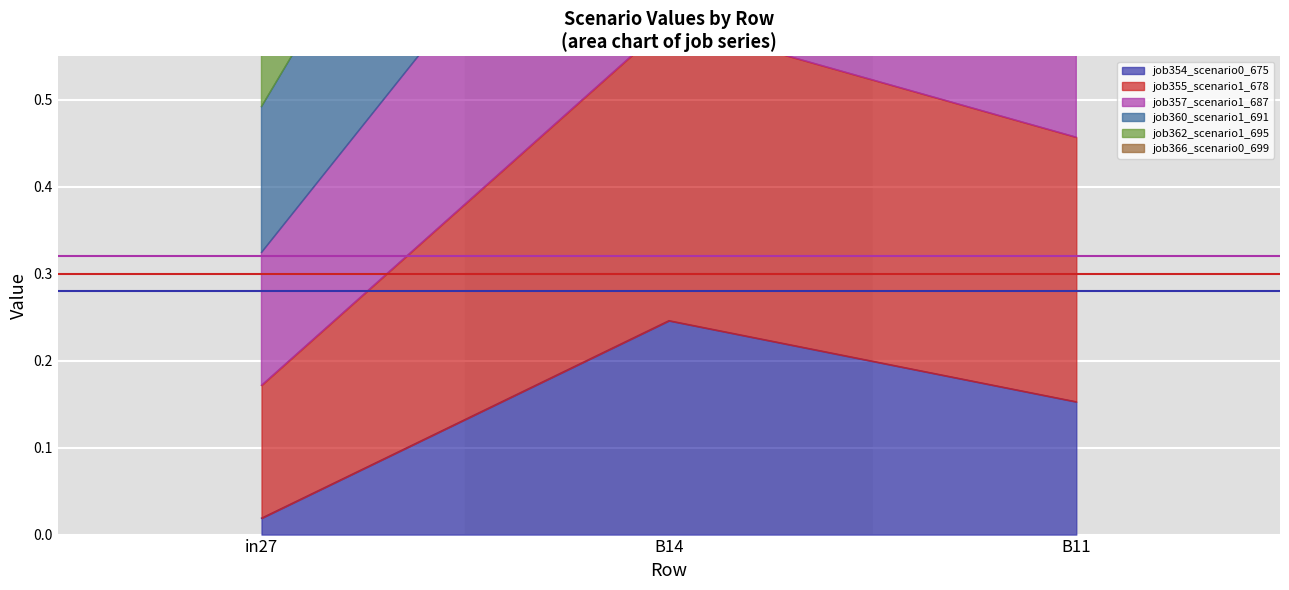

Reading left to right, list all the values displayed in this chart.

job354_scenario0_675: in27=0.0	B14=0.2	B11=0.2
job355_scenario1_678: in27=0.3	B14=0.9	B11=0.8
job357_scenario1_687: in27=0.7	B14=1.6	B11=1.3
job360_scenario1_691: in27=0.2	B14=0.6	B11=0.5
job362_scenario1_695: in27=0.7	B14=1.8	B11=1.5
job366_scenario0_699: in27=0.5	B14=1.3	B11=1.0